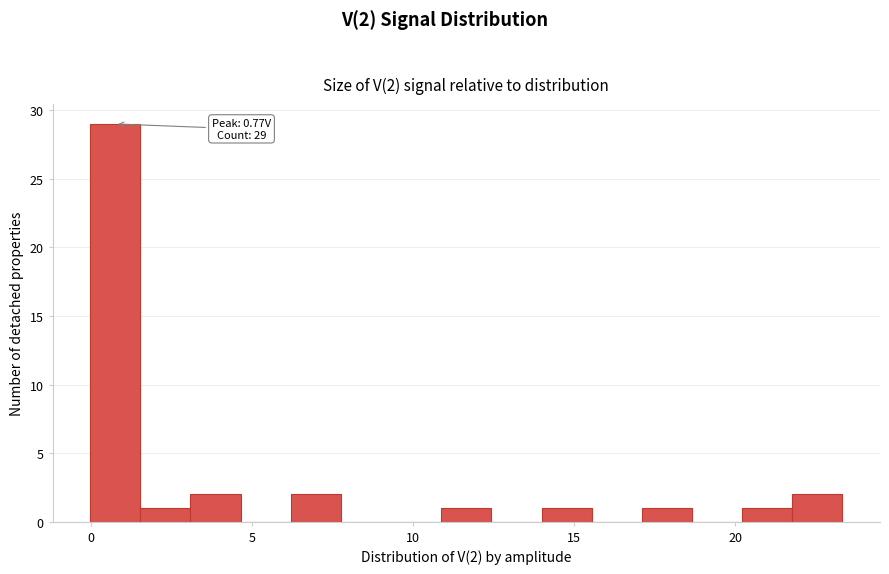

Around what value on the x-axis is the tallest bar? Give the approximate position of its centre, as read against the axis.

1.0